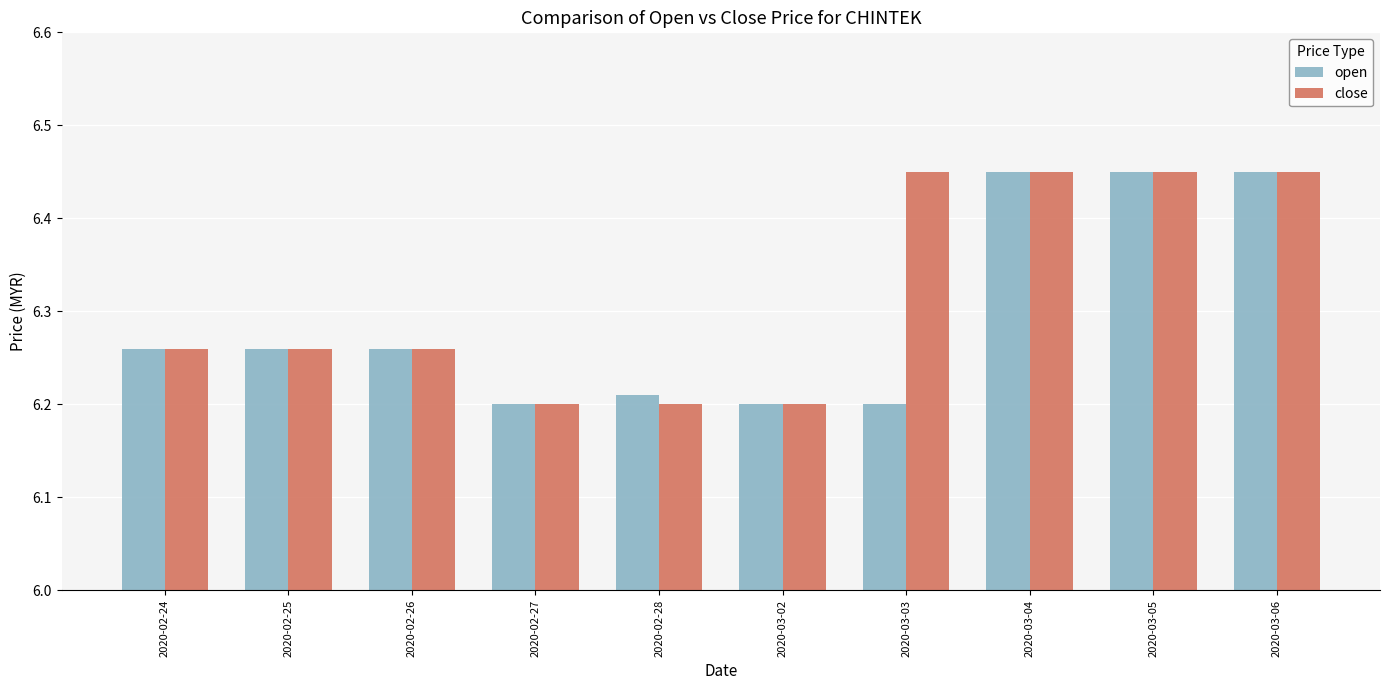

What position from the right is 2020-03-03?

4